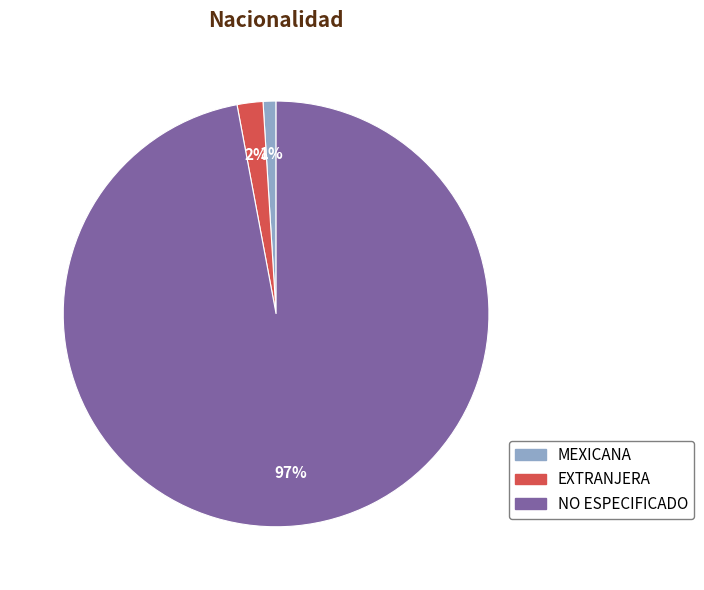

What is the largest slice in the pie chart?

NO ESPECIFICADO